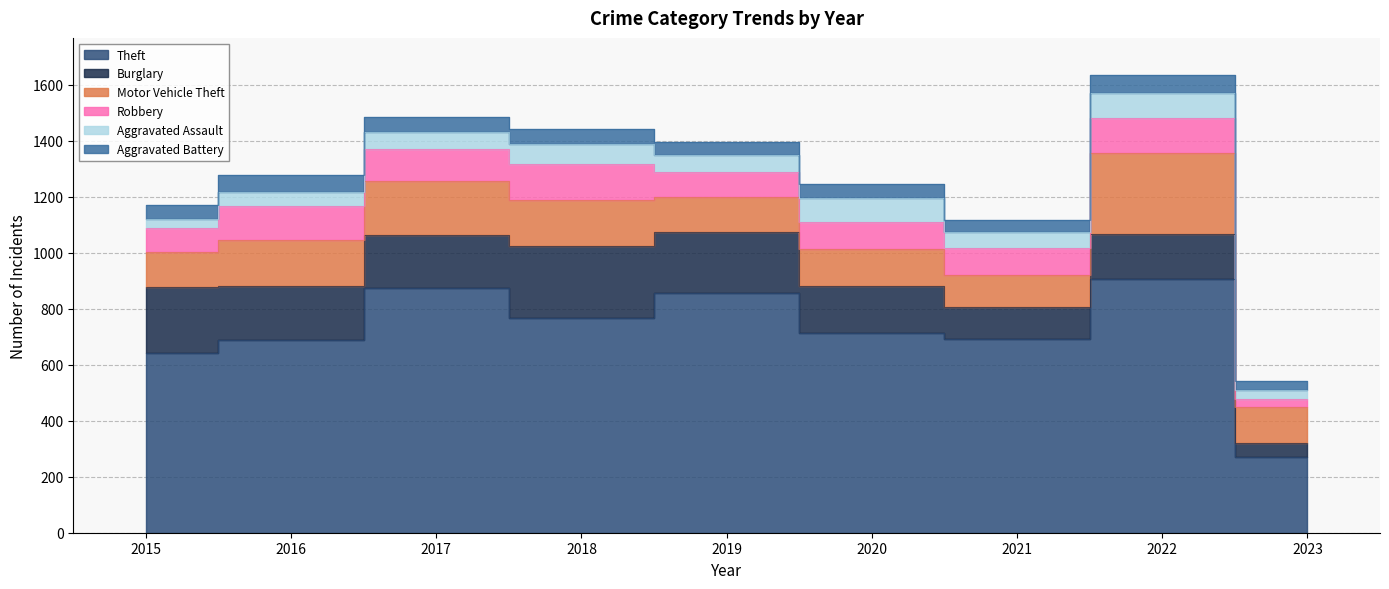

What is the difference between the highest and lowest values at 2023?

242